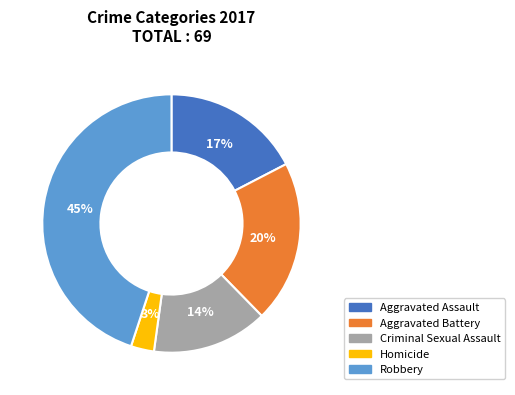

Does Aggravated Assault account for over 50% of the chart?

No